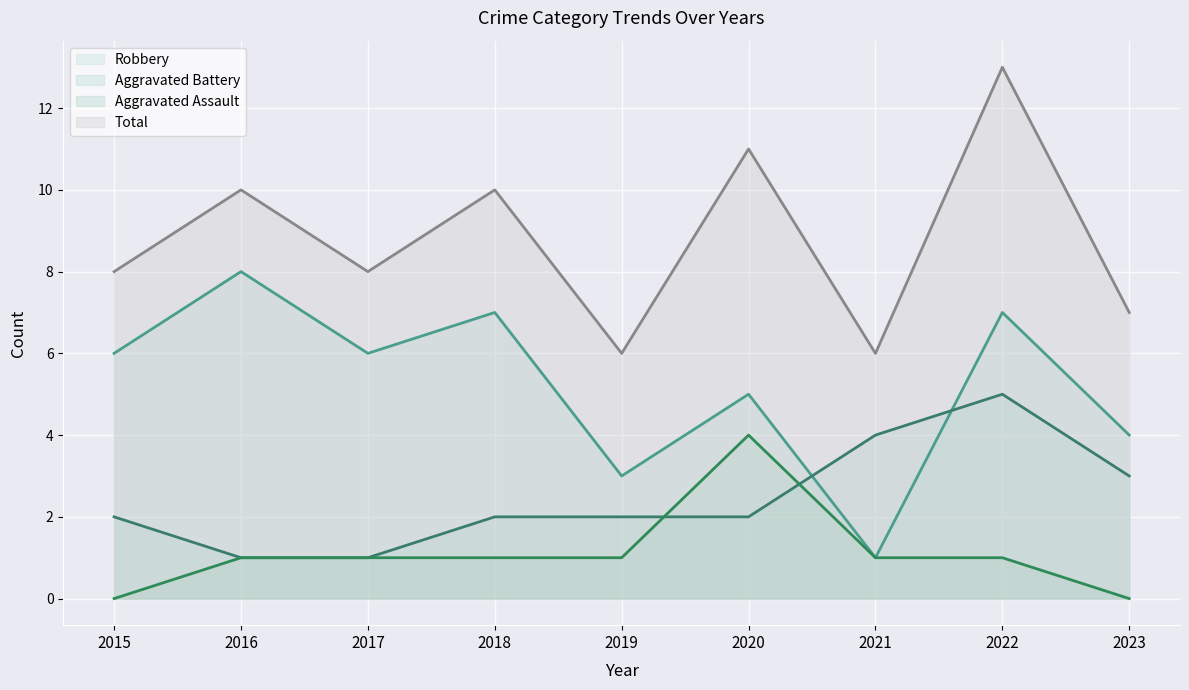

At which category does Aggravated Assault (line) reach its first local peak?

2020